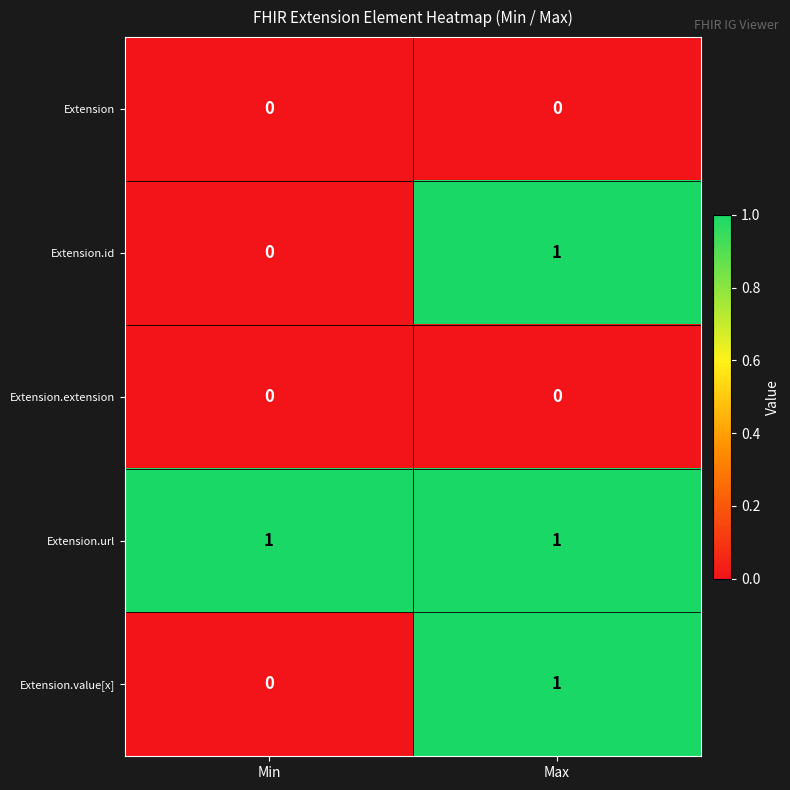

List the labels in order of Extension.id value, largest first.

Max, Min